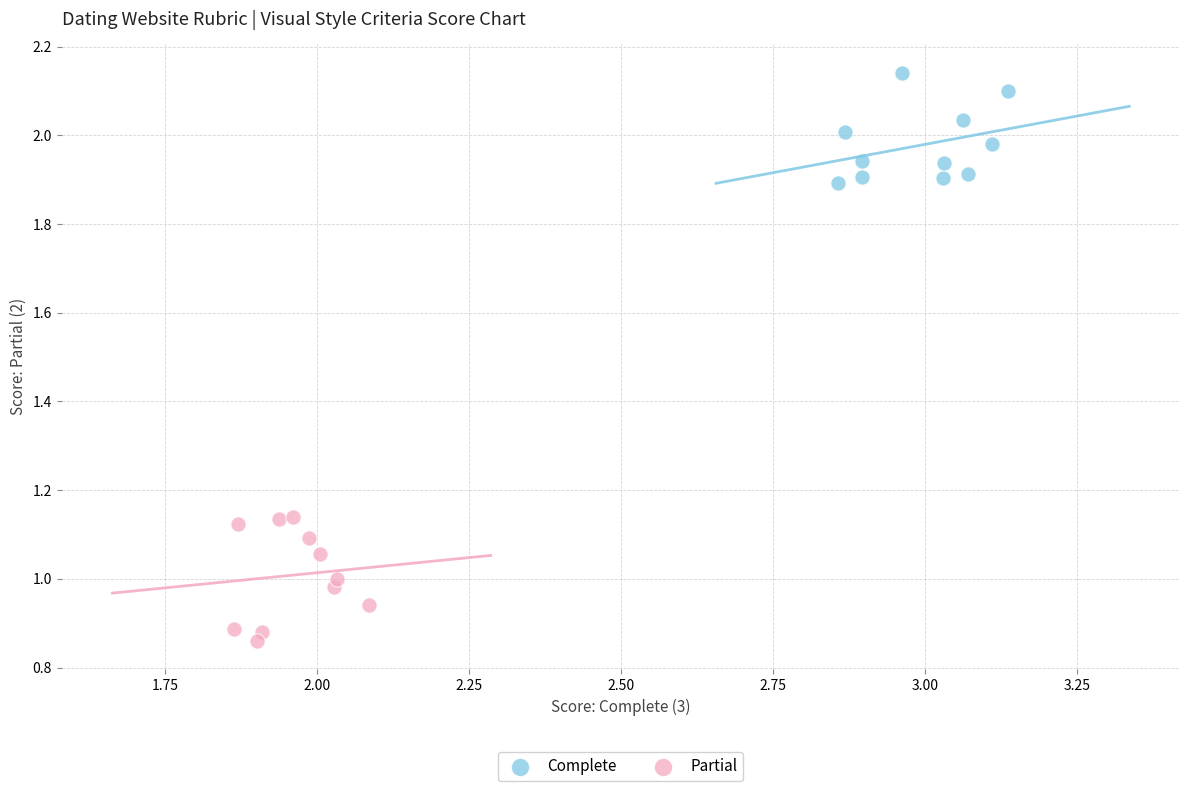

Which series has the largest Y range (max minus min)?

Partial